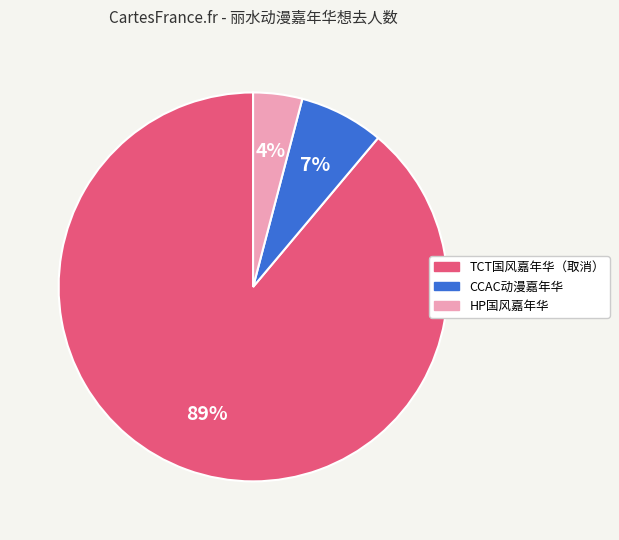

Which category has the smallest portion of the pie?

HP国风嘉年华